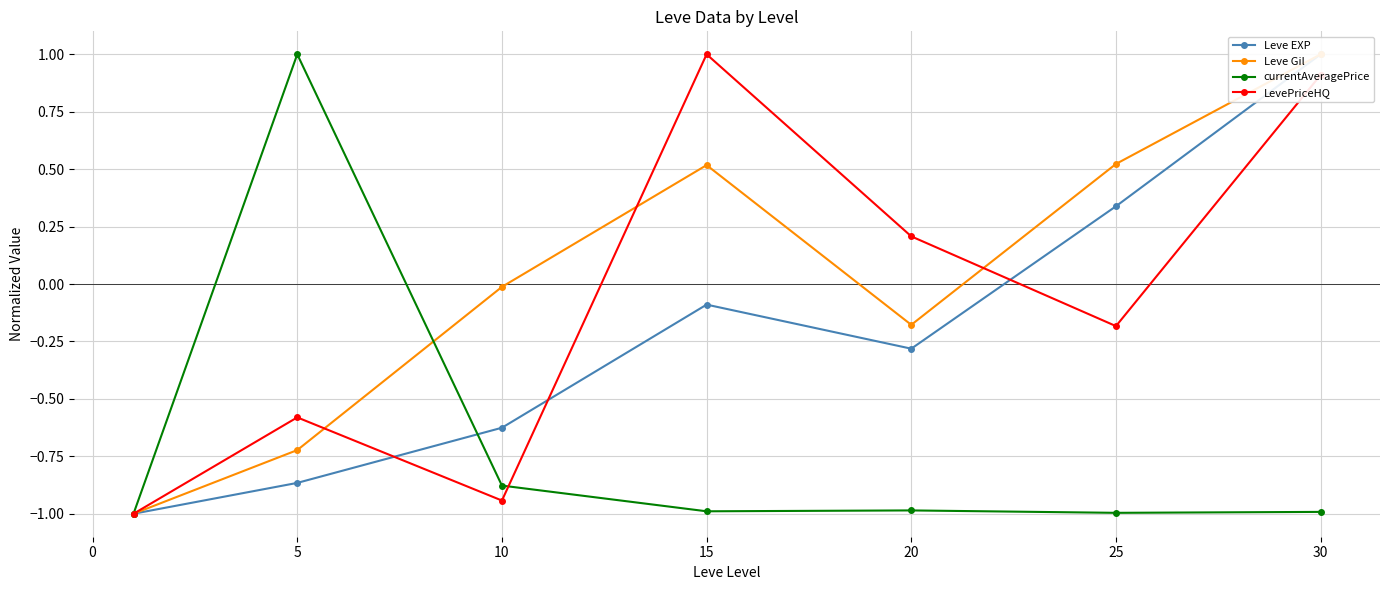

True or false: Leve Gil has more than 2 interior local peaks.

False